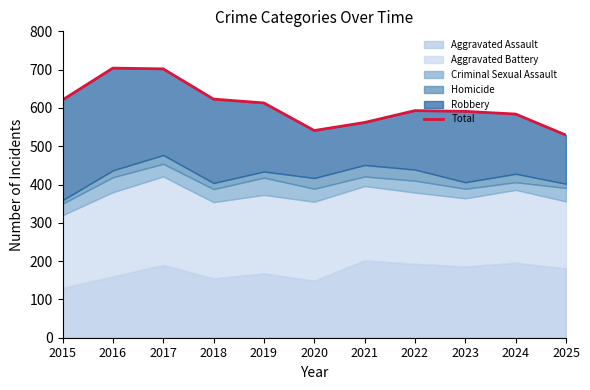

List the labels in order of value, smallest first.

2025, 2020, 2021, 2024, 2023, 2022, 2019, 2015, 2018, 2017, 2016